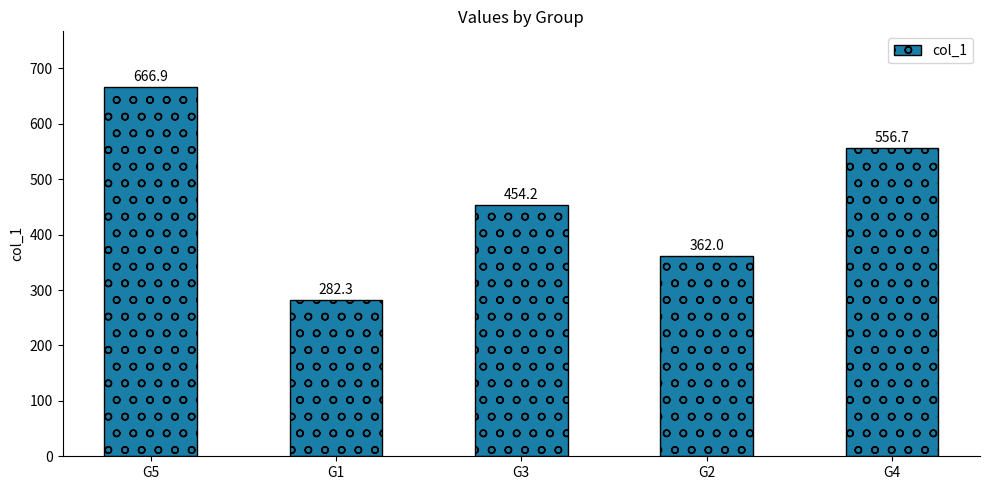

True or false: the data shows 282.3 at G1.

True